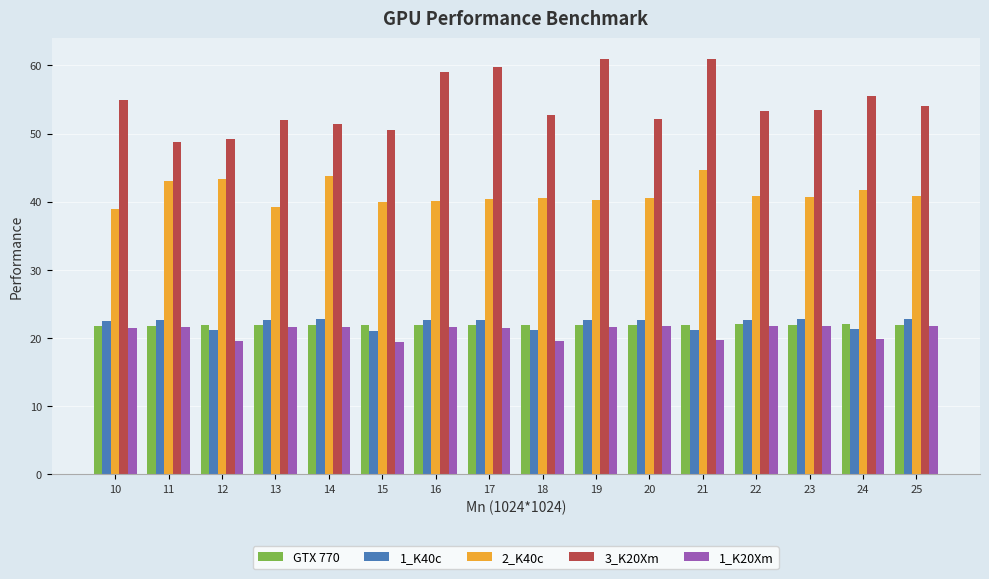

Which series has the largest total across all categories?

3_K20Xm